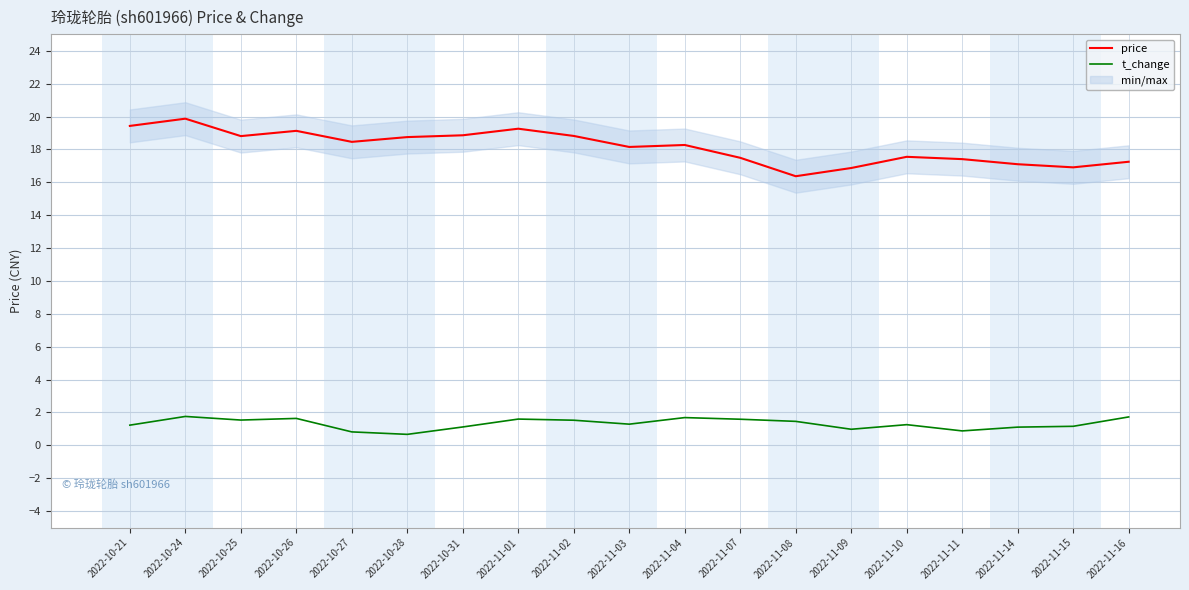

How many interior local valleys does the t_change series have?

5